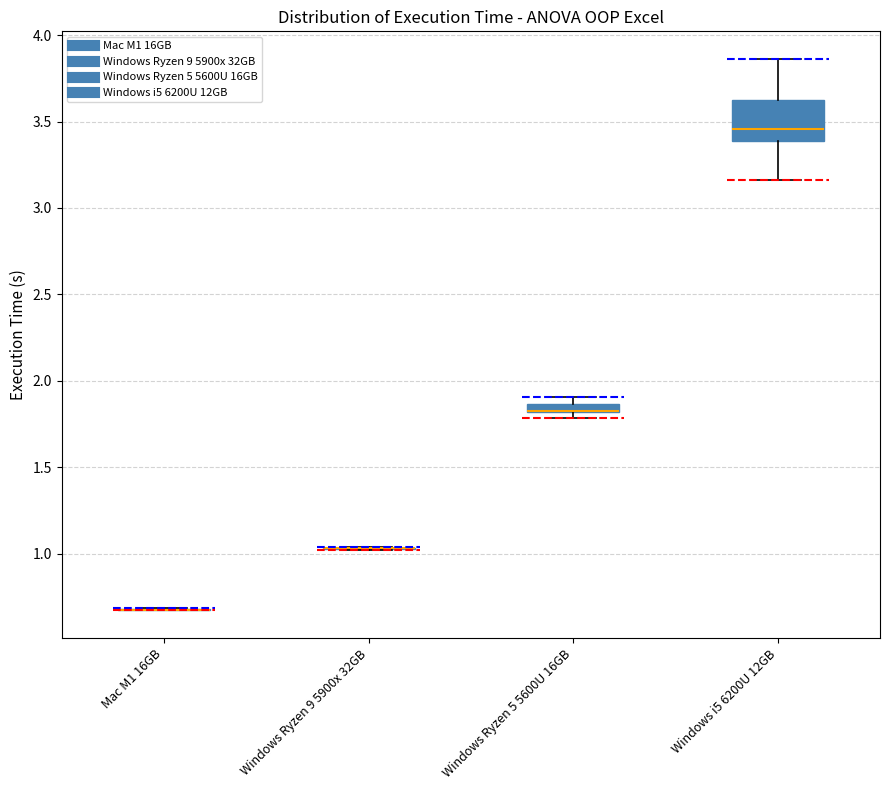

Which box is the tallest, from its lower edge to its upper edge?

Windows i5 6200U 12GB